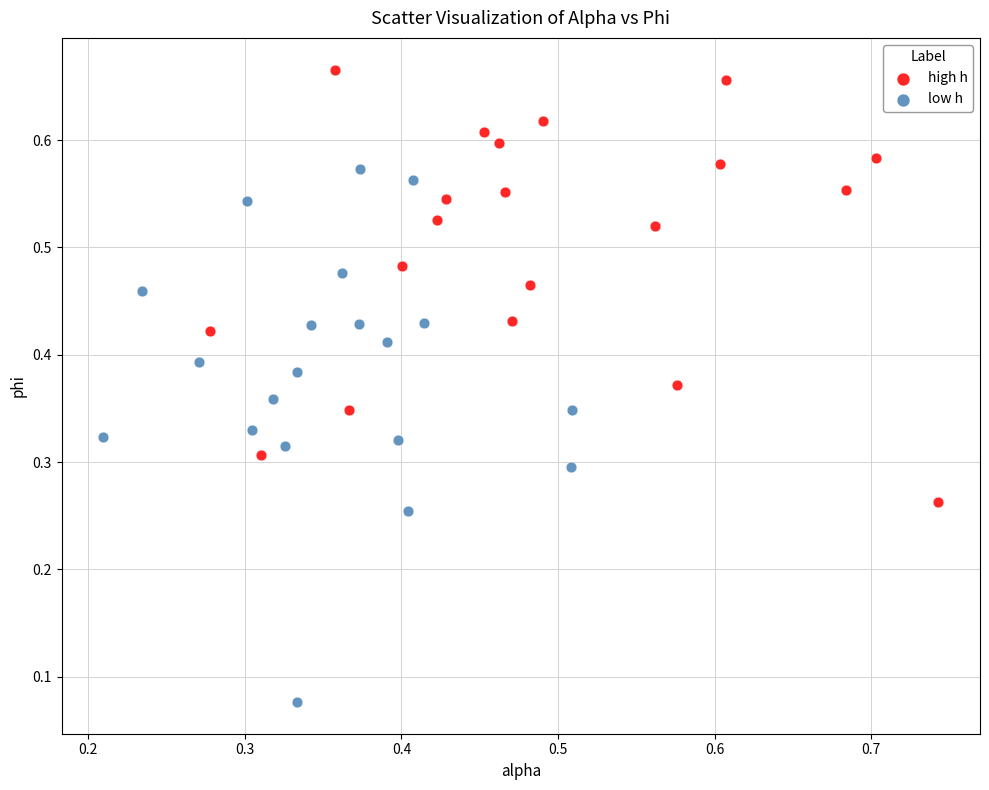

Which series reaches the minimum Y coordinate?

low h